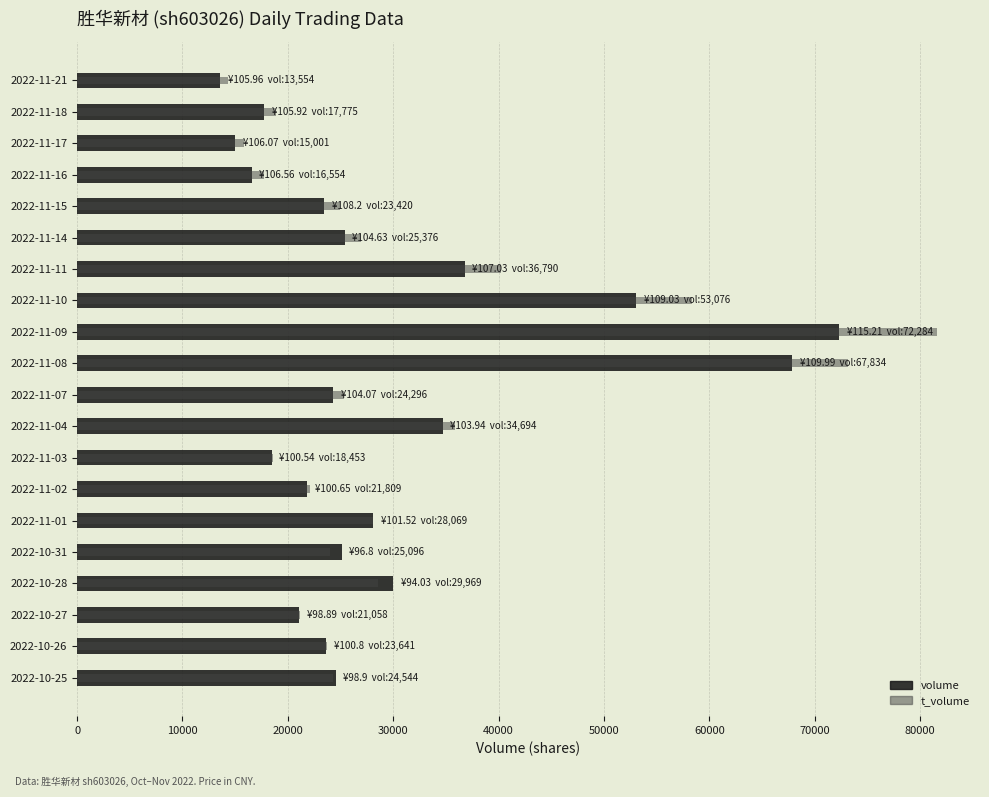

What is the total value across all series at 2022-11-04?

70520